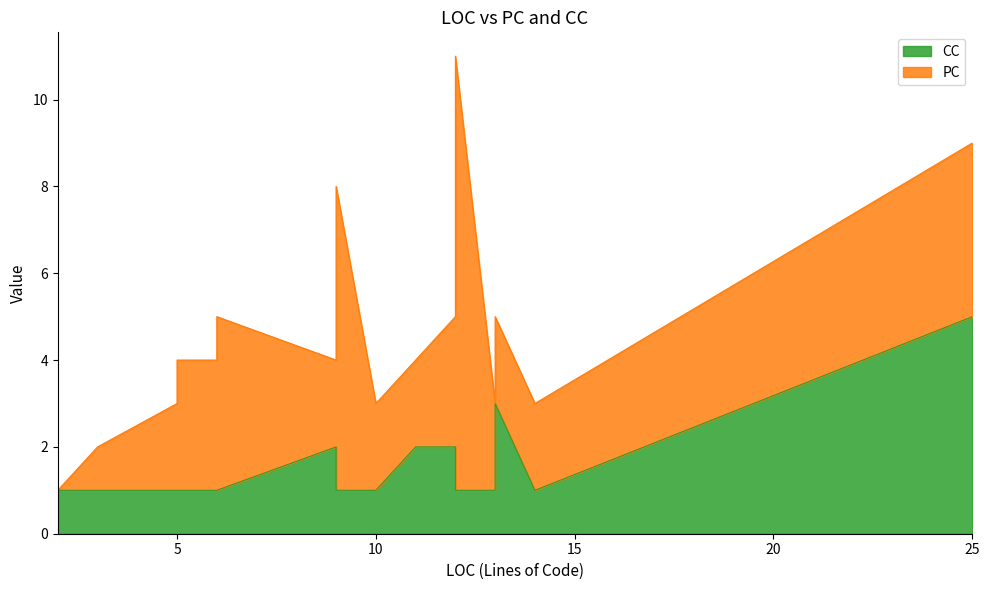

Does the chart have visible grid lines?

No